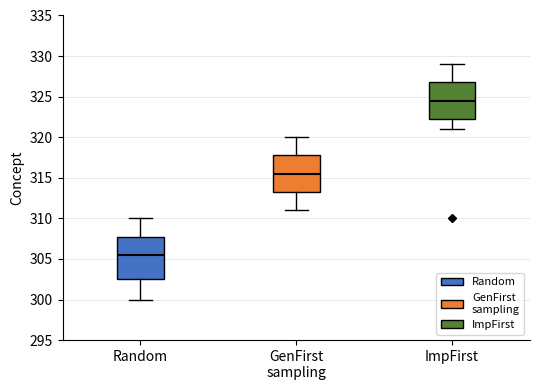

Comparing the boxes themselves (not the whiskers), which one is the tallest?

Random